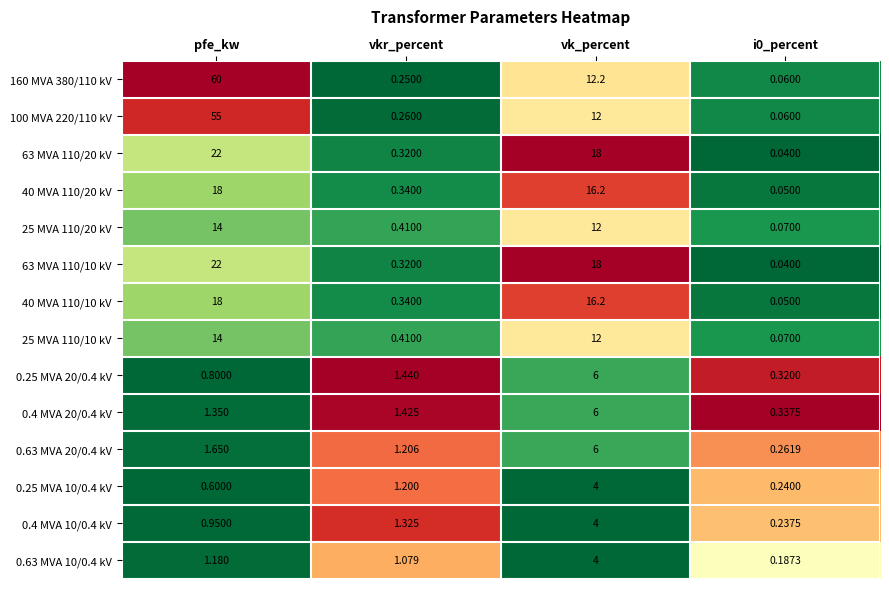

At which category is the sum across all series the highest?

pfe_kw